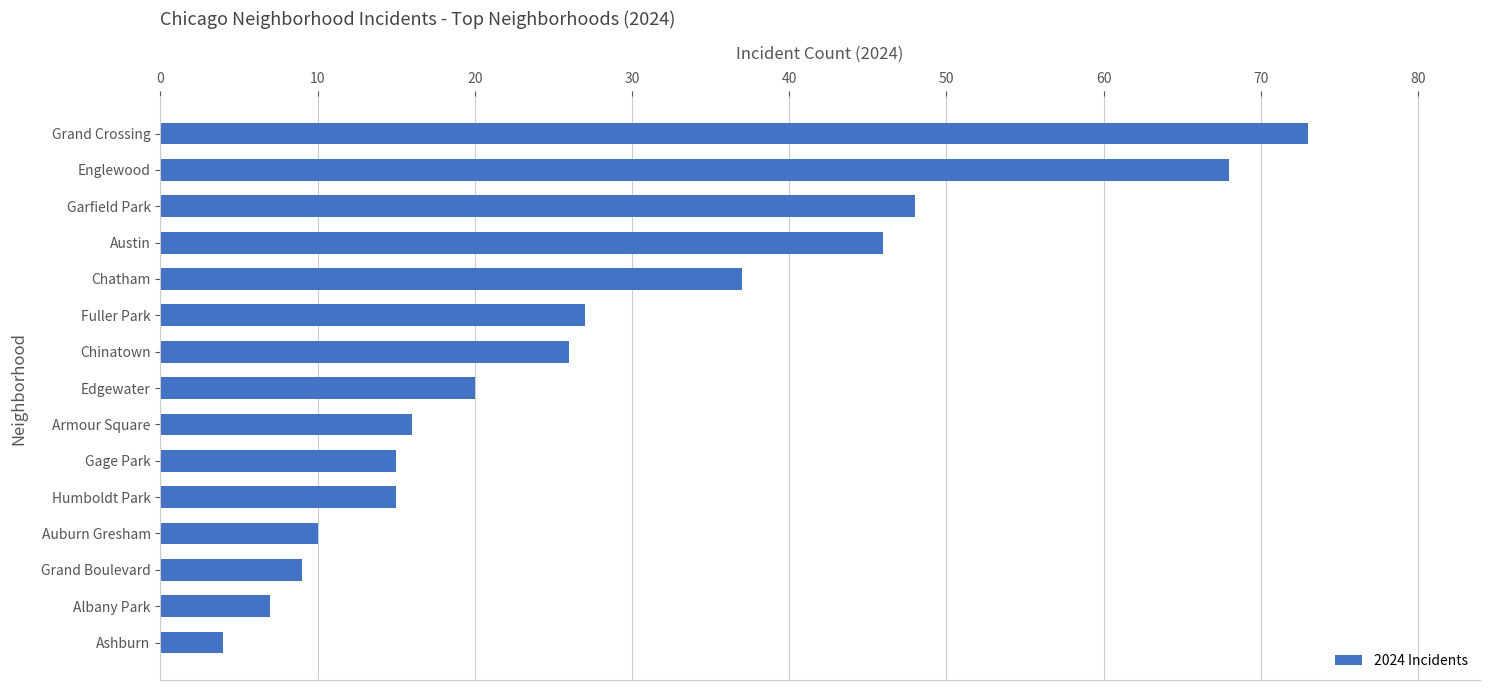

Where is the data nearest to the value 38?

Chatham